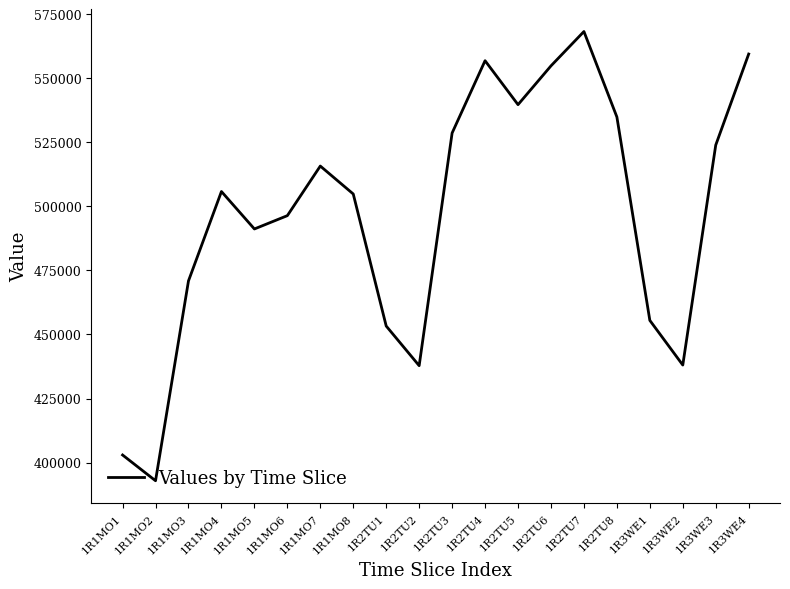

What is the greatest value displayed?

568293.8